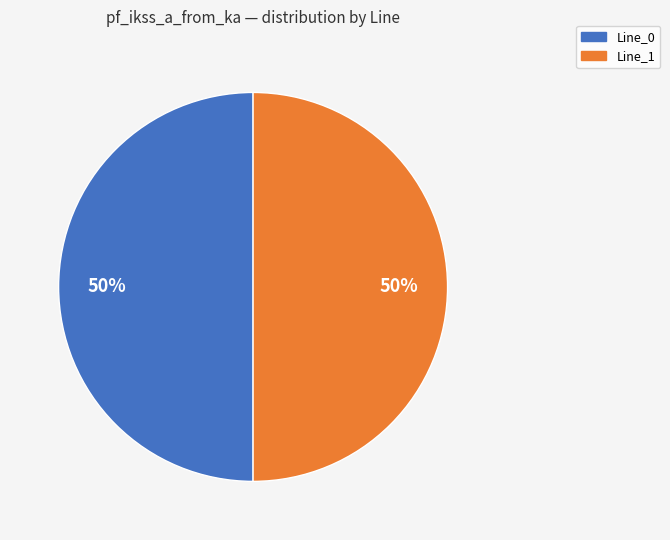

To the nearest percent, what is the average slice percentage?

50%